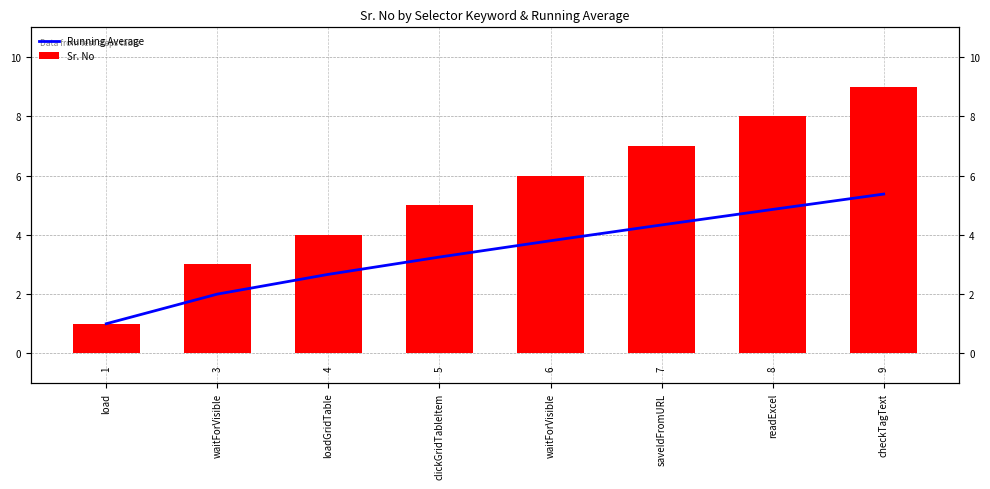

Reading left to right, extract all data points from this chart.

Running Average: load=1.0	waitForVisible=2.0	loadGridTable=2.7	clickGridTableItem=3.2	waitForVisible=3.8	saveIdFromURL=4.3	readExcel=4.9	checkTagText=5.4
Sr. No: load=1.0	waitForVisible=3.0	loadGridTable=4.0	clickGridTableItem=5.0	waitForVisible=6.0	saveIdFromURL=7.0	readExcel=8.0	checkTagText=9.0